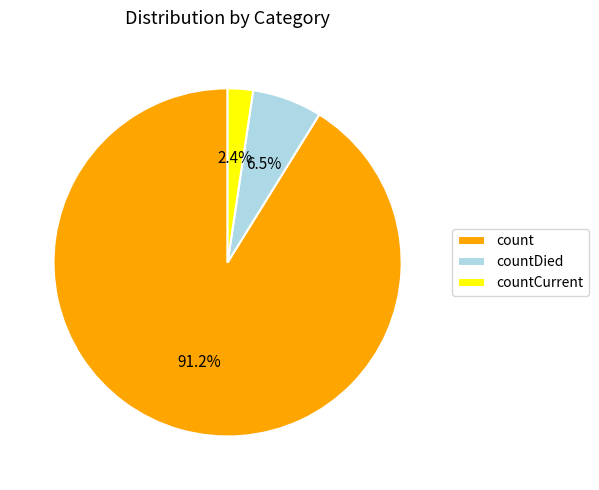

True or false: count accounts for 78% of the total.

False